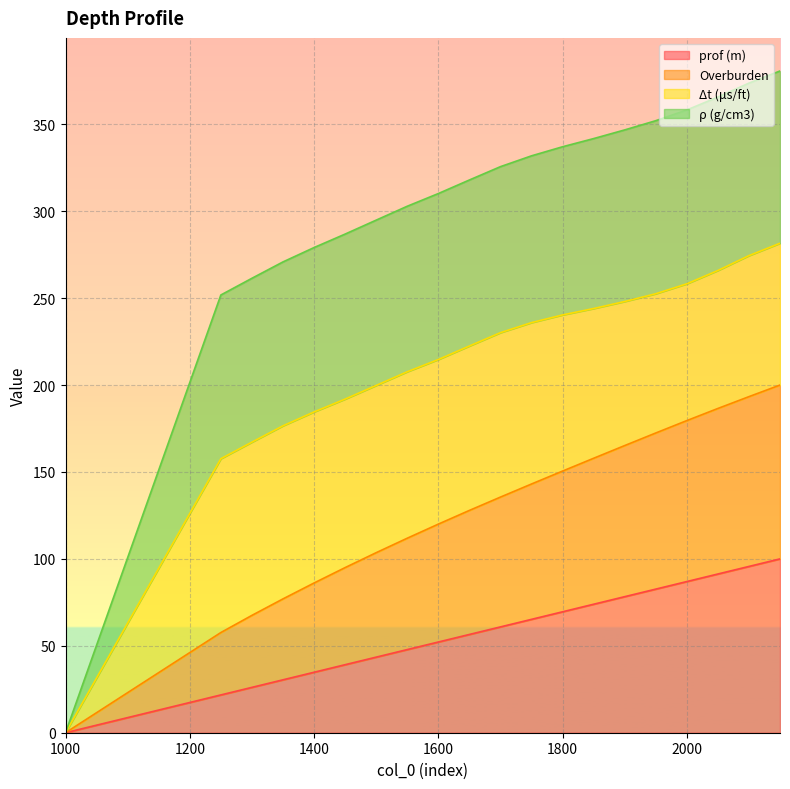

Does the chart display data point markers on the line(s)?

No